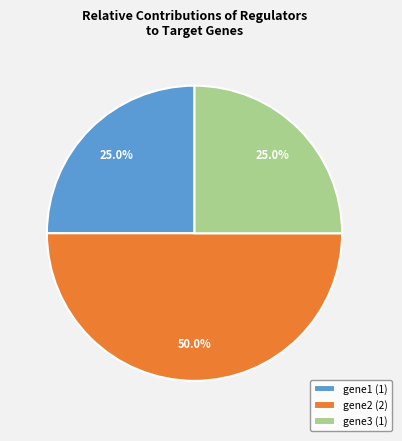

True or false: gene2 accounts for 99% of the total.

False